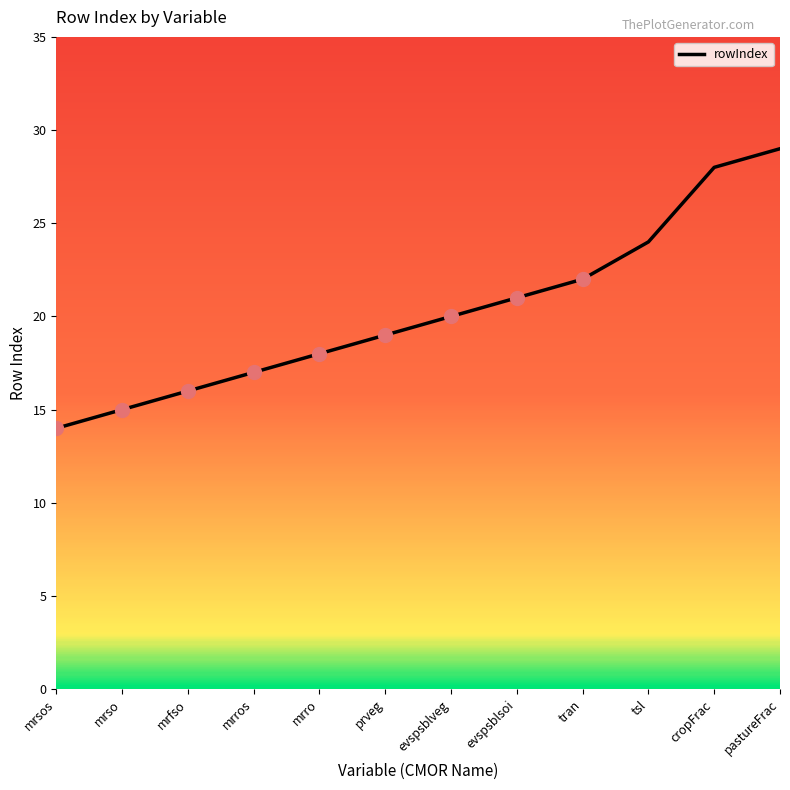

Reading left to right, what are all the values shown in this chart?

14	15	16	17	18	19	20	21	22	24	28	29